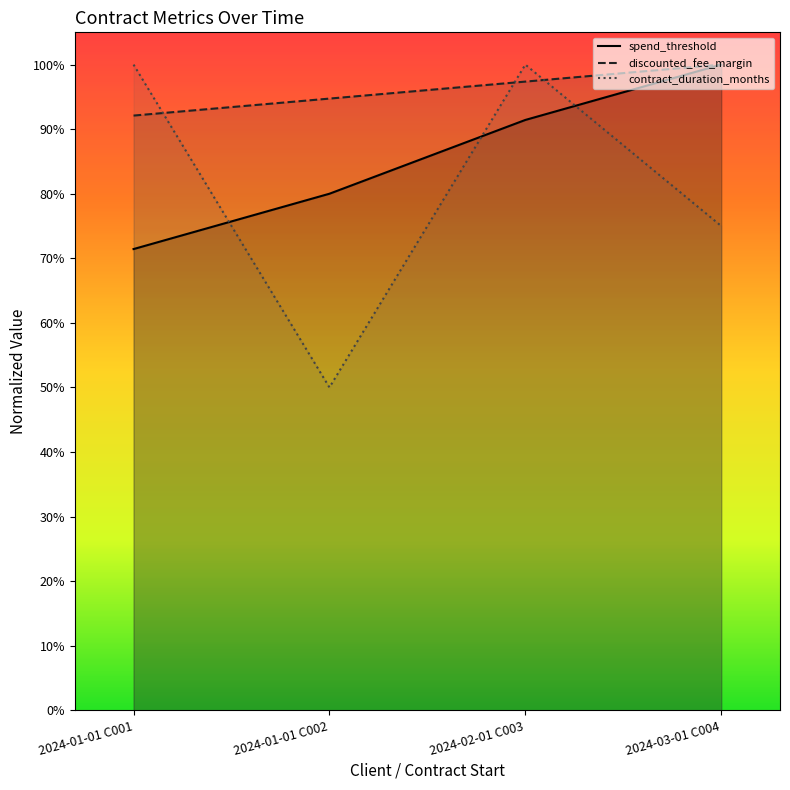

True or false: discounted_fee_margin has a value of 1.0 at 2024-02-01 C003.

True